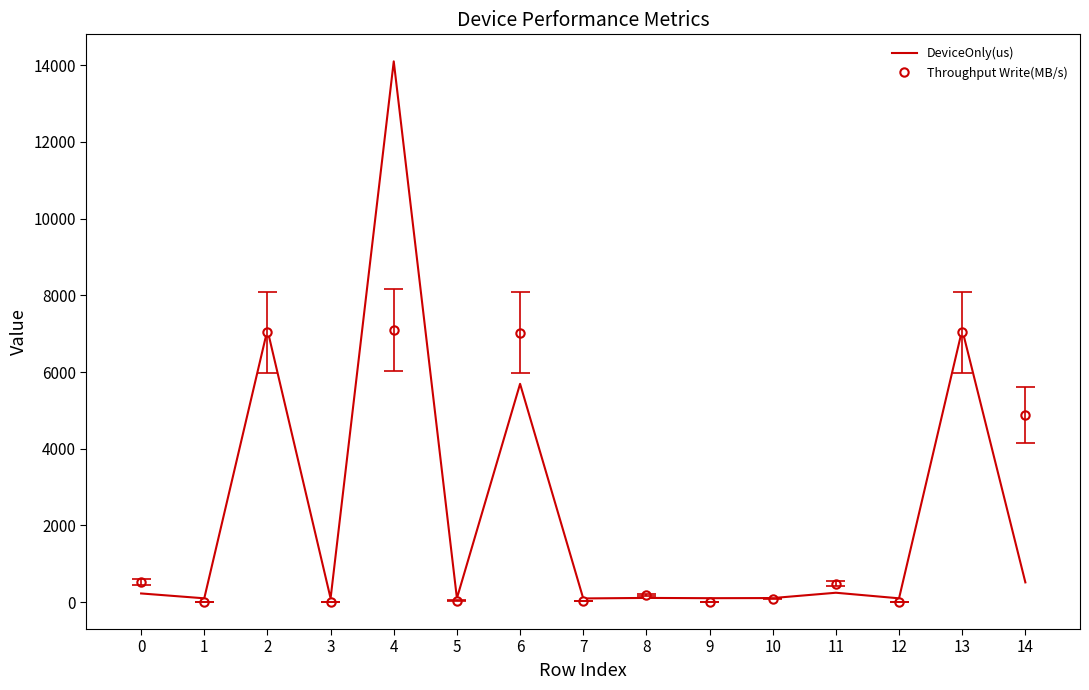

What are all the series names shown in the legend?

DeviceOnly(us), Throughput Write(MB/s)